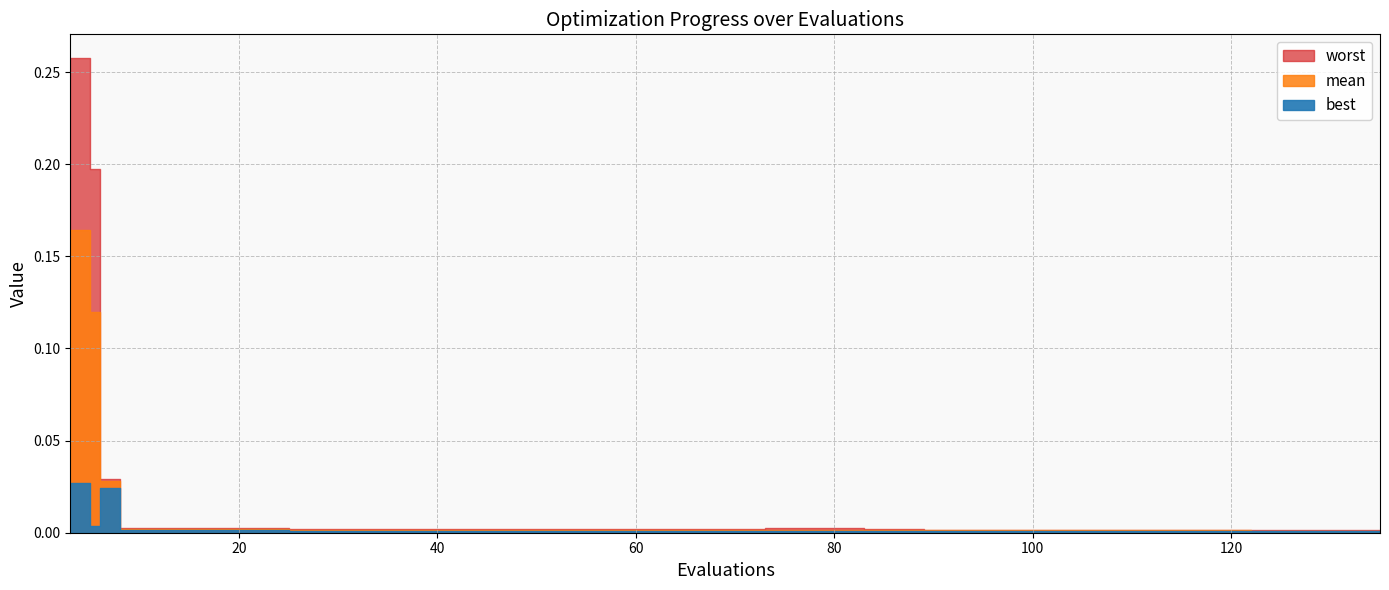

What is the difference between the maximum and minimum values in the worst series?

0.3